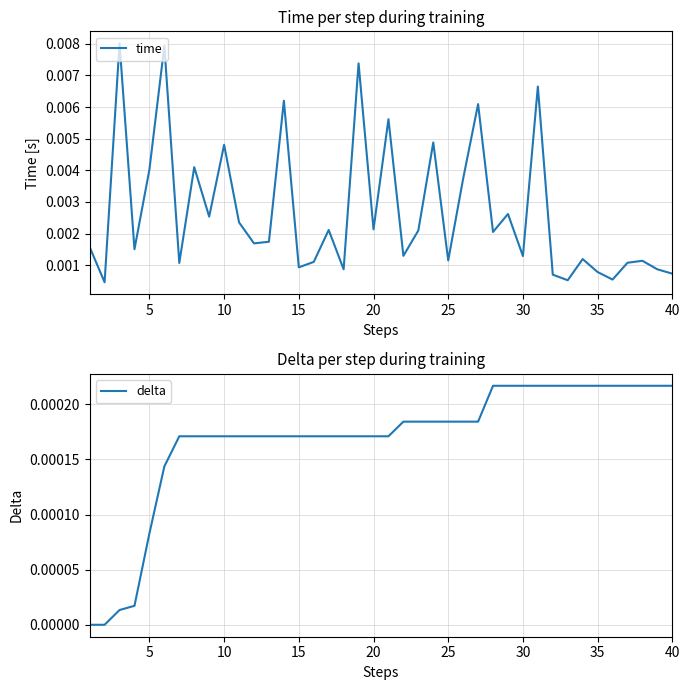

At how many categories does at least one series exceed 0?

40